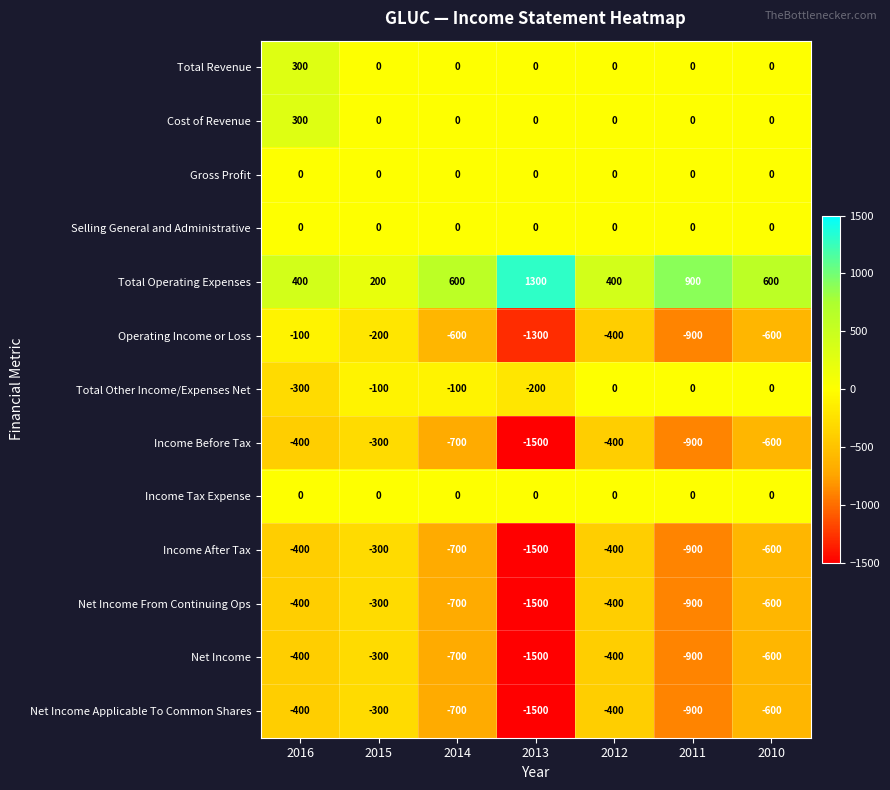

Count the number of data series in this chart.

13